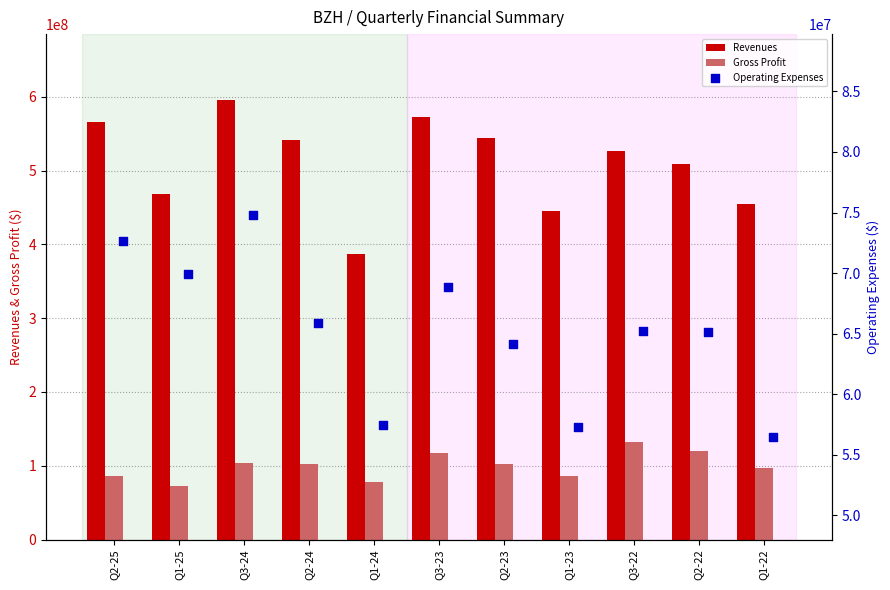

Which series has the widest spread of Y values?

Revenues